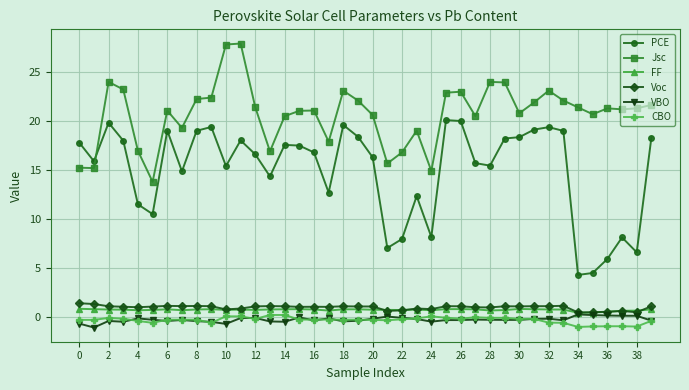

What is the value of the PCE point at the 5th from the left?

11.5